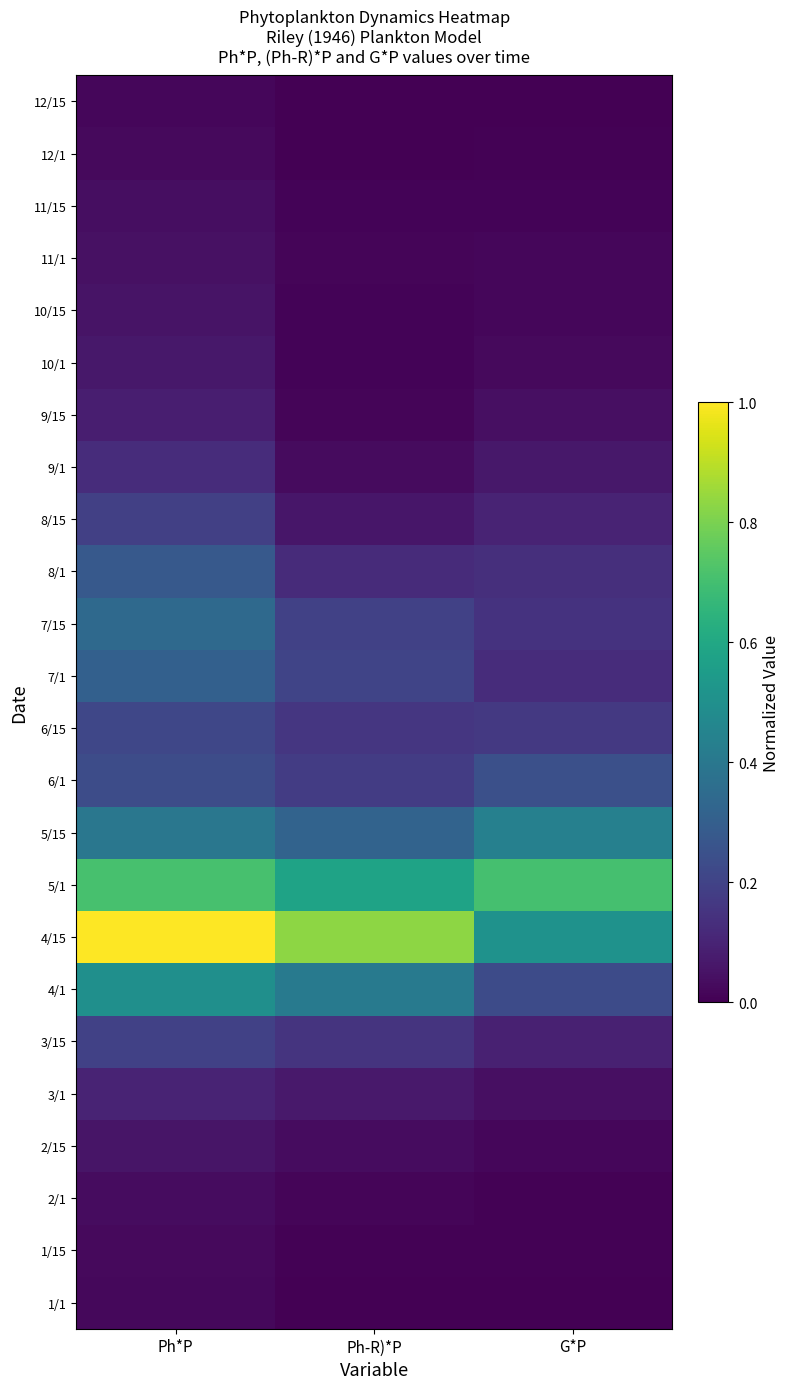

What is the total value across all series at Ph-R)*P?

3.4